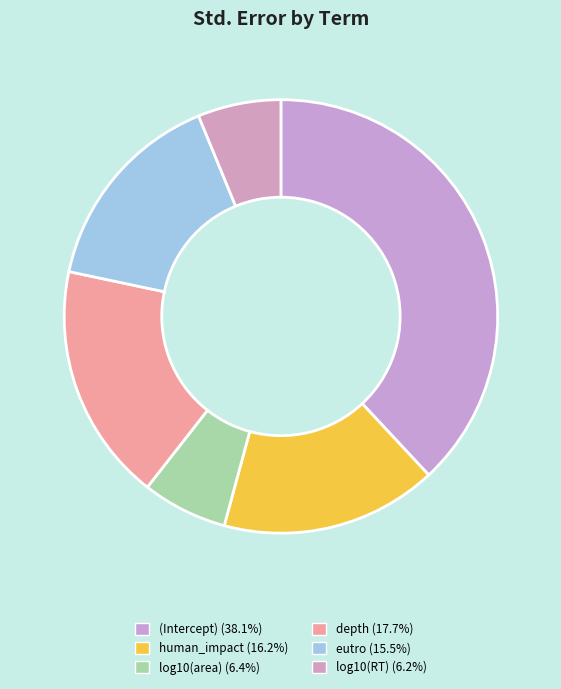

Between depth and log10(area), which is larger?

depth